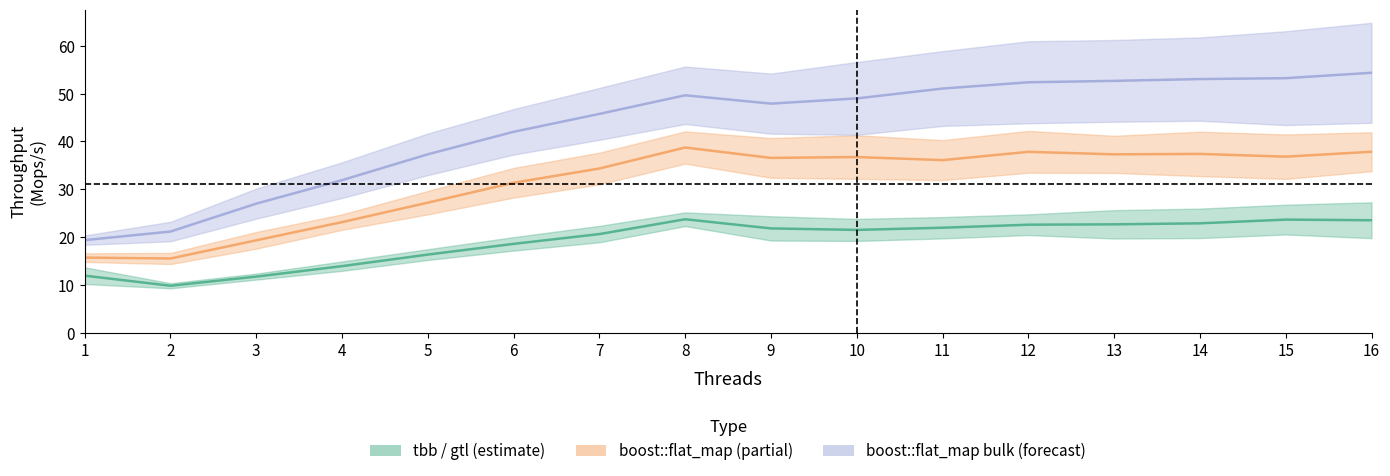

At which category does boost::concurrent_flat_map reach its first local peak?

8